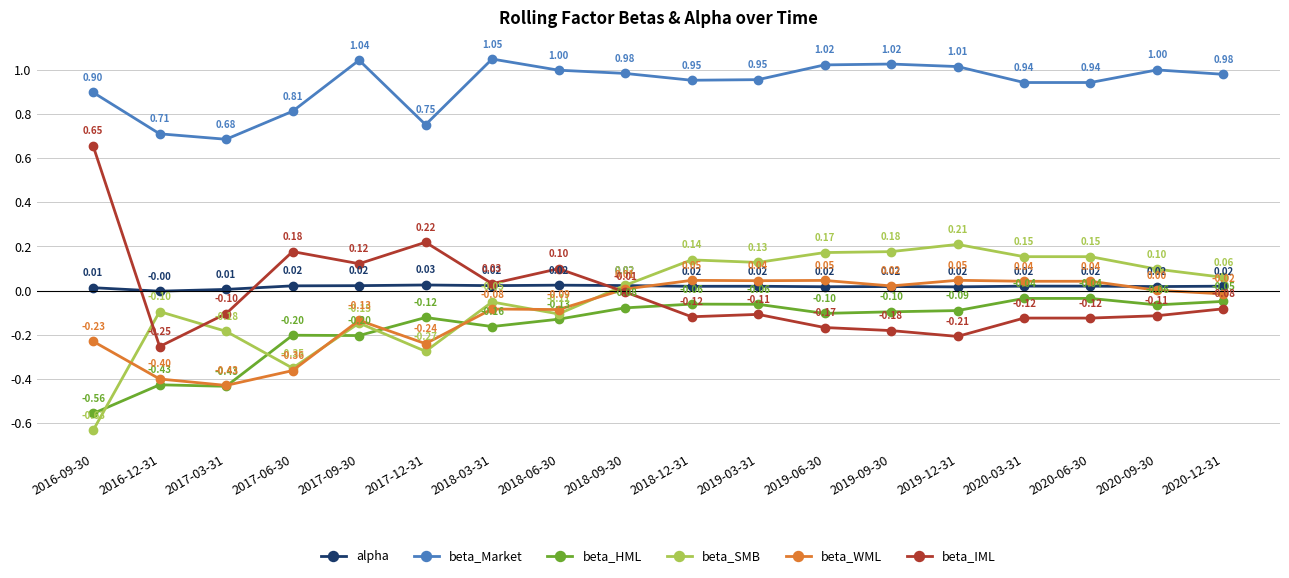

Does the chart display data point markers on the line(s)?

Yes